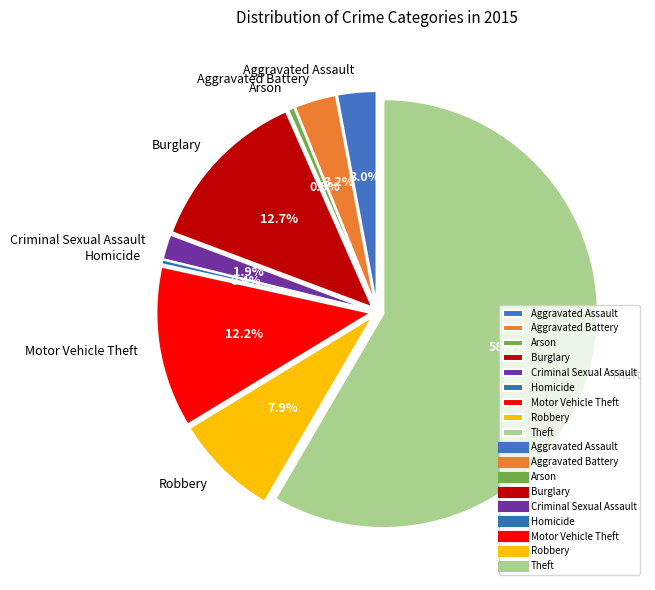

Which slice represents more than half of the pie?

Theft